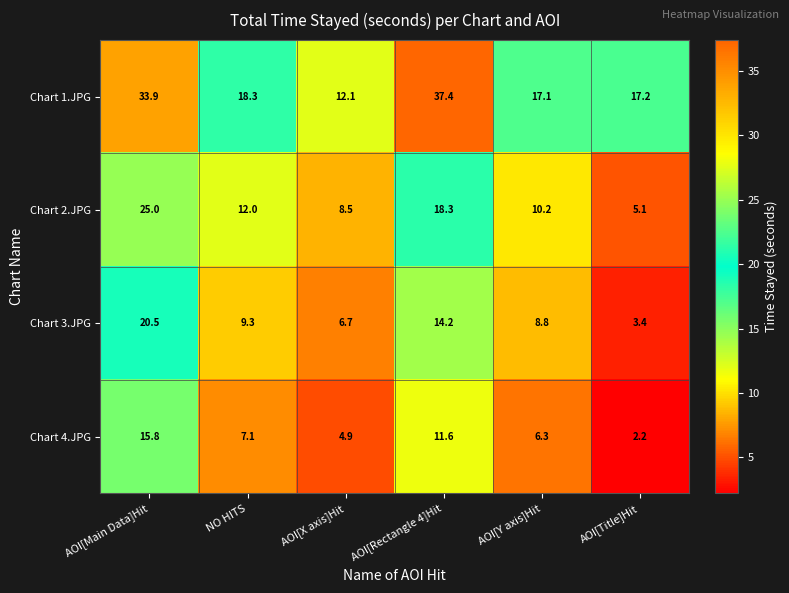

Reading right to left, transcribe all the data shown in this chart.

Chart 1.JPG: AOI[Title]Hit=17.2	AOI[Y axis]Hit=17.1	AOI[Rectangle 4]Hit=37.4	AOI[X axis]Hit=12.1	NO HITS=18.3	AOI[Main Data]Hit=33.9
Chart 2.JPG: AOI[Title]Hit=5.1	AOI[Y axis]Hit=10.2	AOI[Rectangle 4]Hit=18.3	AOI[X axis]Hit=8.5	NO HITS=12.0	AOI[Main Data]Hit=25.0
Chart 3.JPG: AOI[Title]Hit=3.4	AOI[Y axis]Hit=8.8	AOI[Rectangle 4]Hit=14.2	AOI[X axis]Hit=6.7	NO HITS=9.3	AOI[Main Data]Hit=20.5
Chart 4.JPG: AOI[Title]Hit=2.2	AOI[Y axis]Hit=6.3	AOI[Rectangle 4]Hit=11.6	AOI[X axis]Hit=4.9	NO HITS=7.1	AOI[Main Data]Hit=15.8